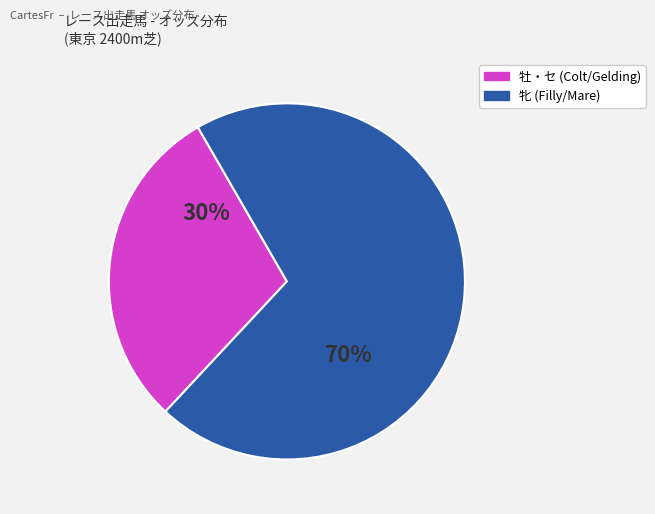

Does any single category account for the majority?

Yes